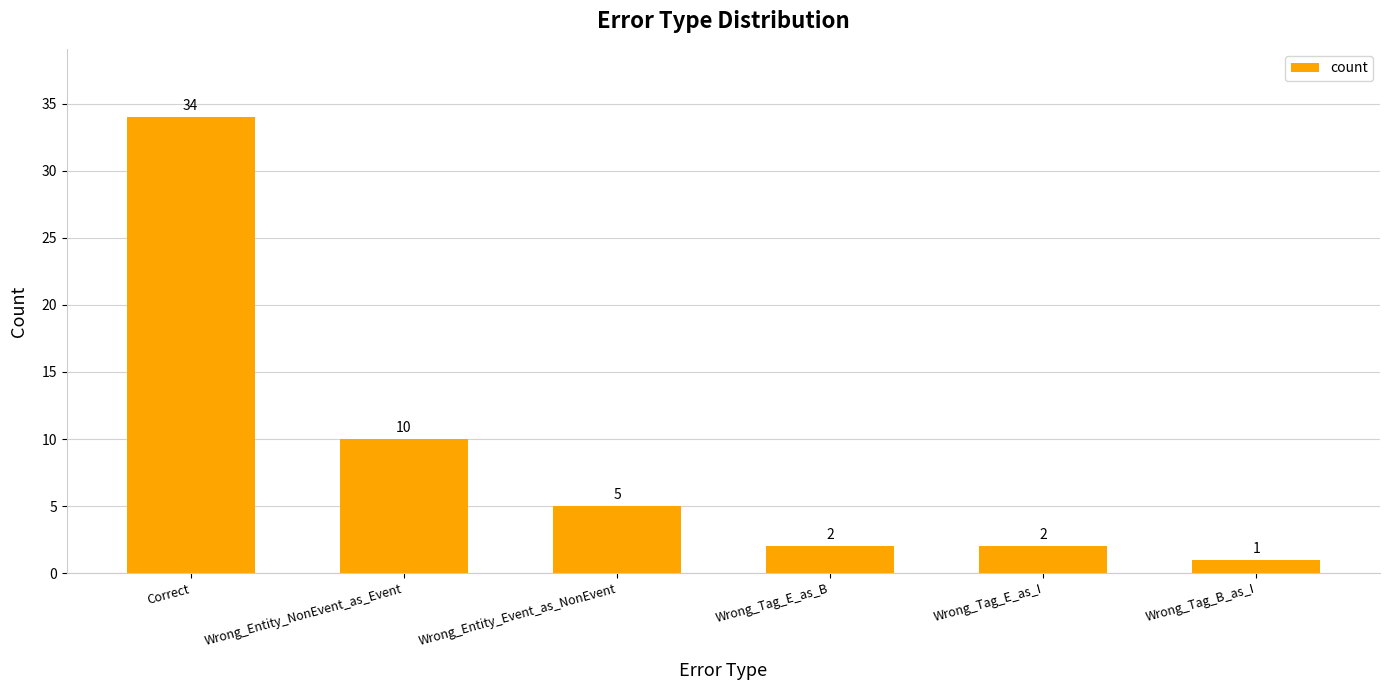

Reading right to left, extract all data points from this chart.

Wrong_Tag_B_as_I=1	Wrong_Tag_E_as_I=2	Wrong_Tag_E_as_B=2	Wrong_Entity_Event_as_NonEvent=5	Wrong_Entity_NonEvent_as_Event=10	Correct=34